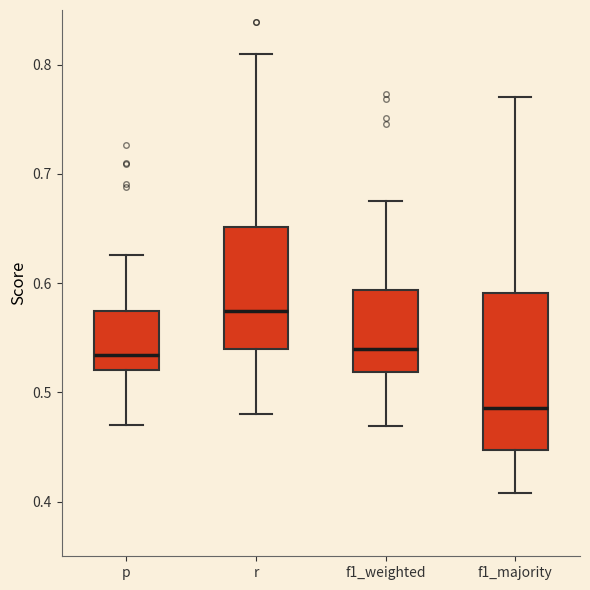

Which box has the lowest median line?

f1_majority